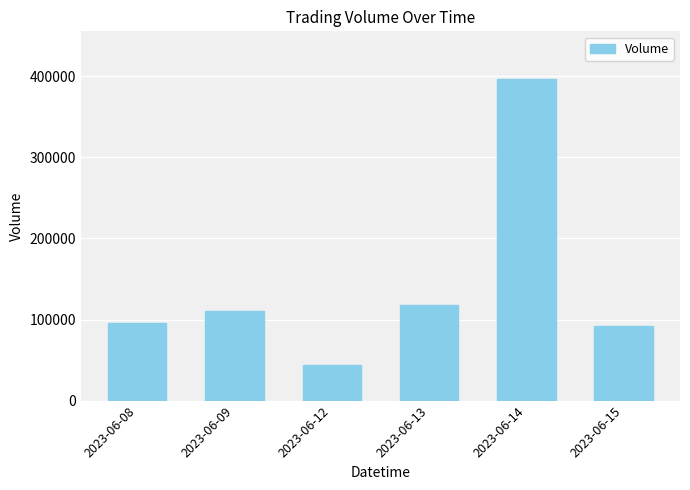

Read the value at 2023-06-13.

118217